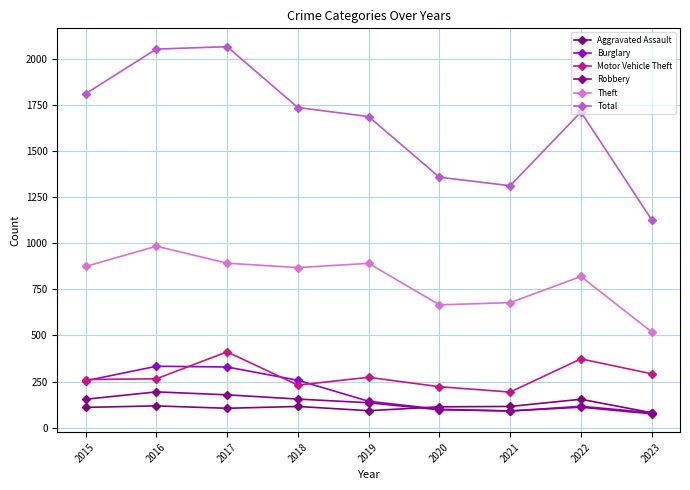

Which series has the widest spread of values?

Total